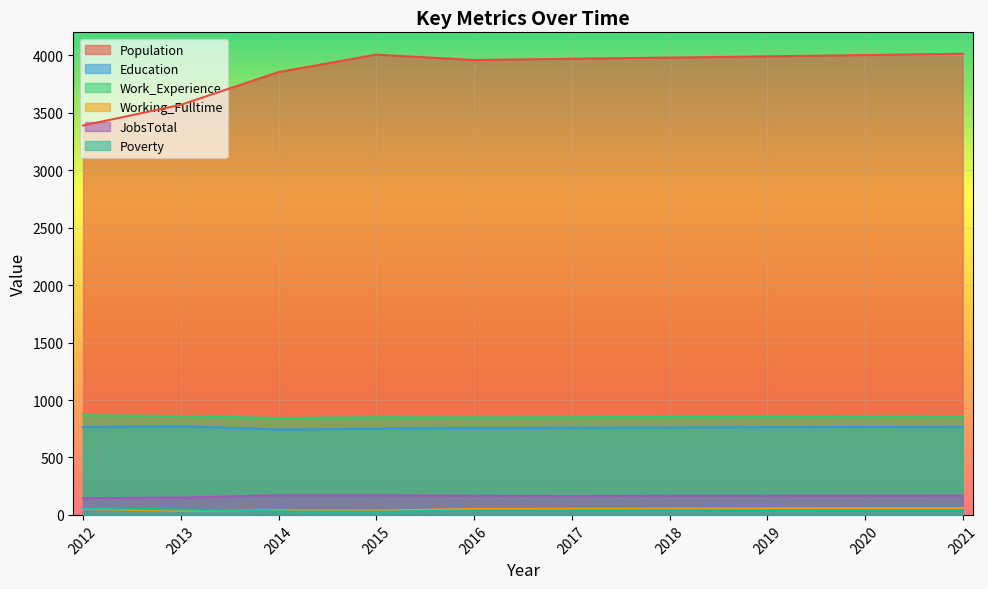

What is the difference between the Poverty values at 2020 and 2015?

12